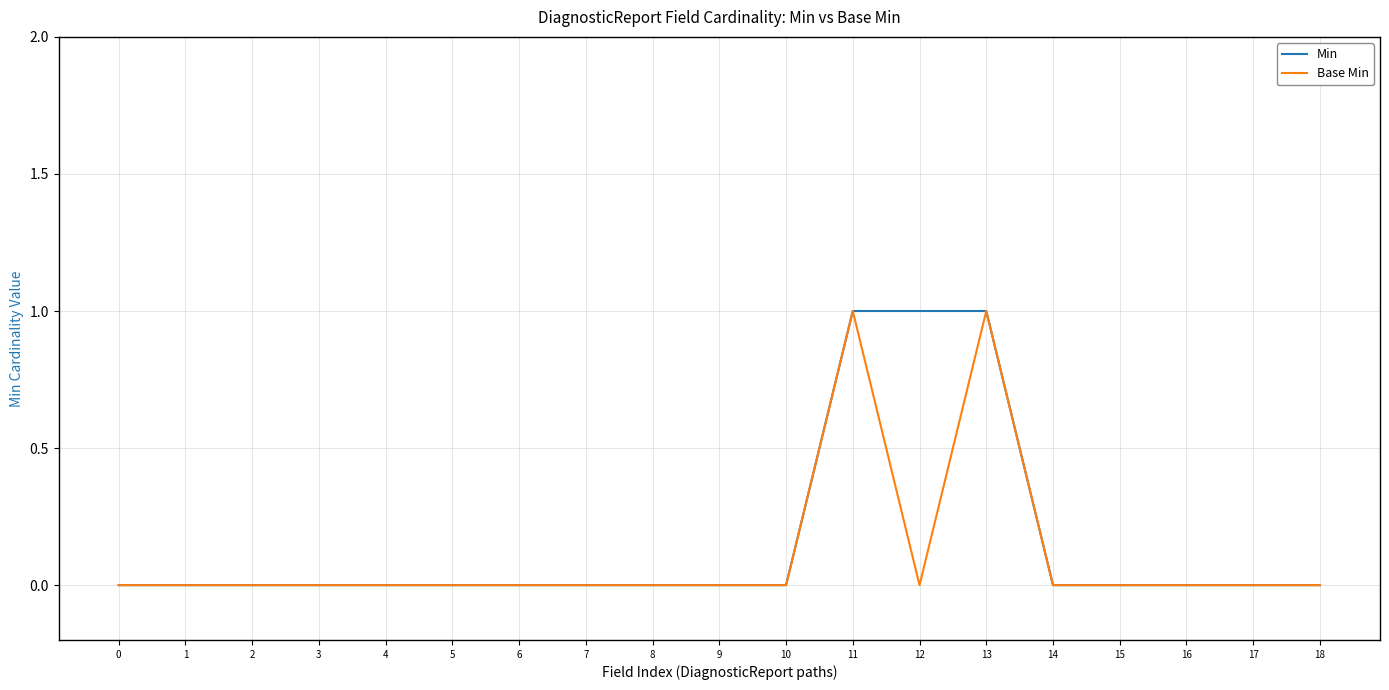

Is it true that Base Min equals 1 at 5?

False